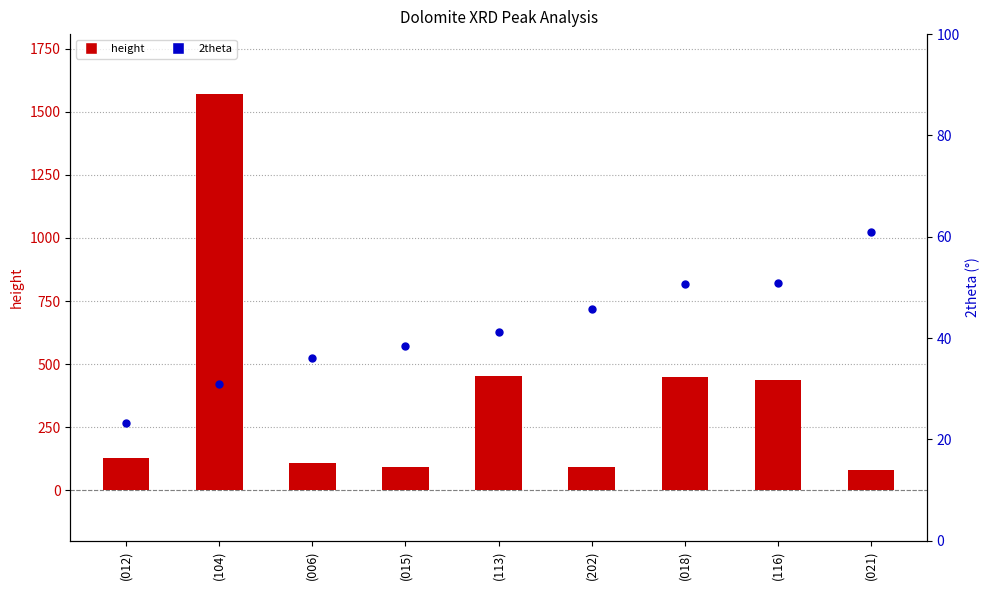

Which series contains the highest Y value?

height